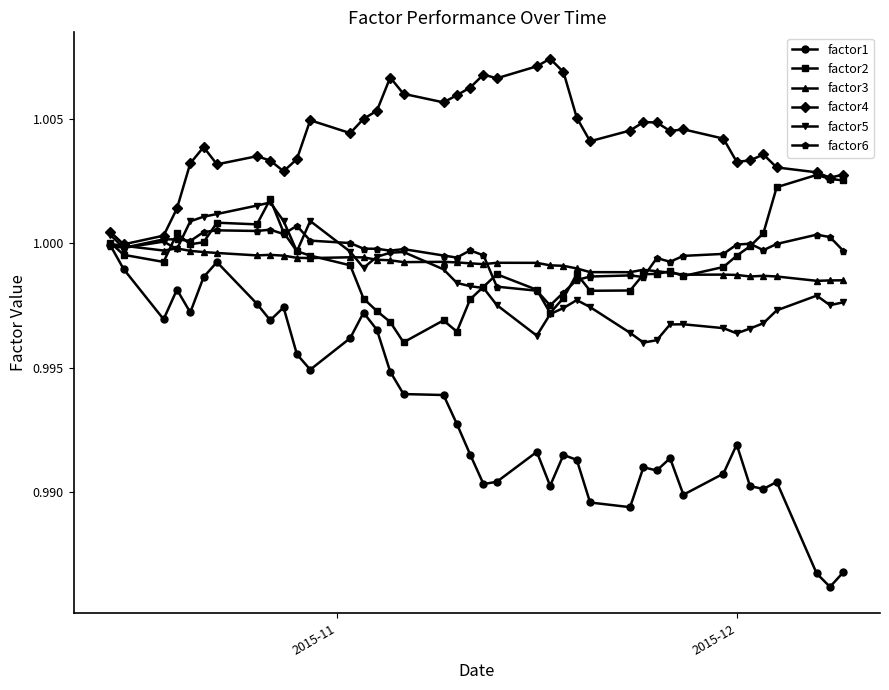

Which series has the largest range (max minus min)?

factor1